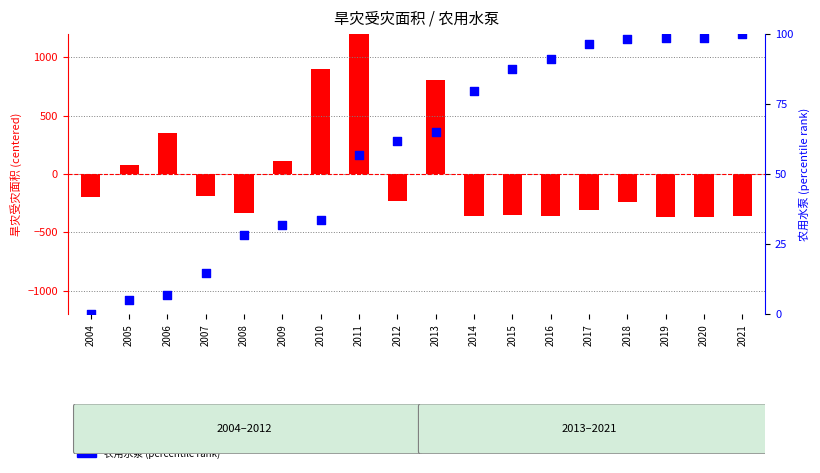

What is the total value across all series at 2006?

354.0